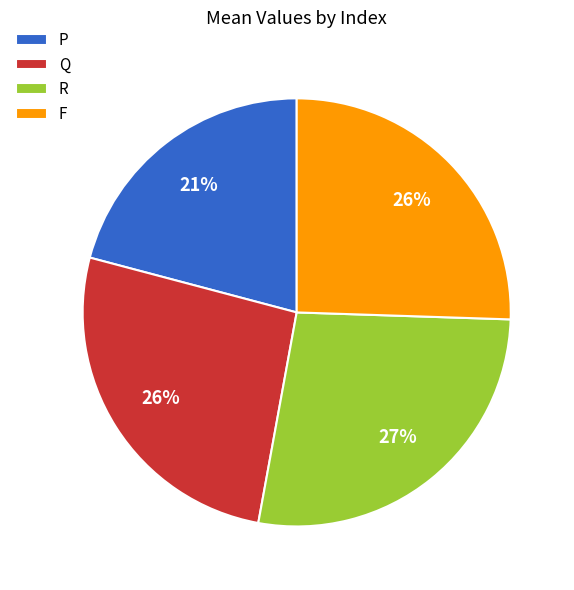

Count the number of slices in the pie.

4